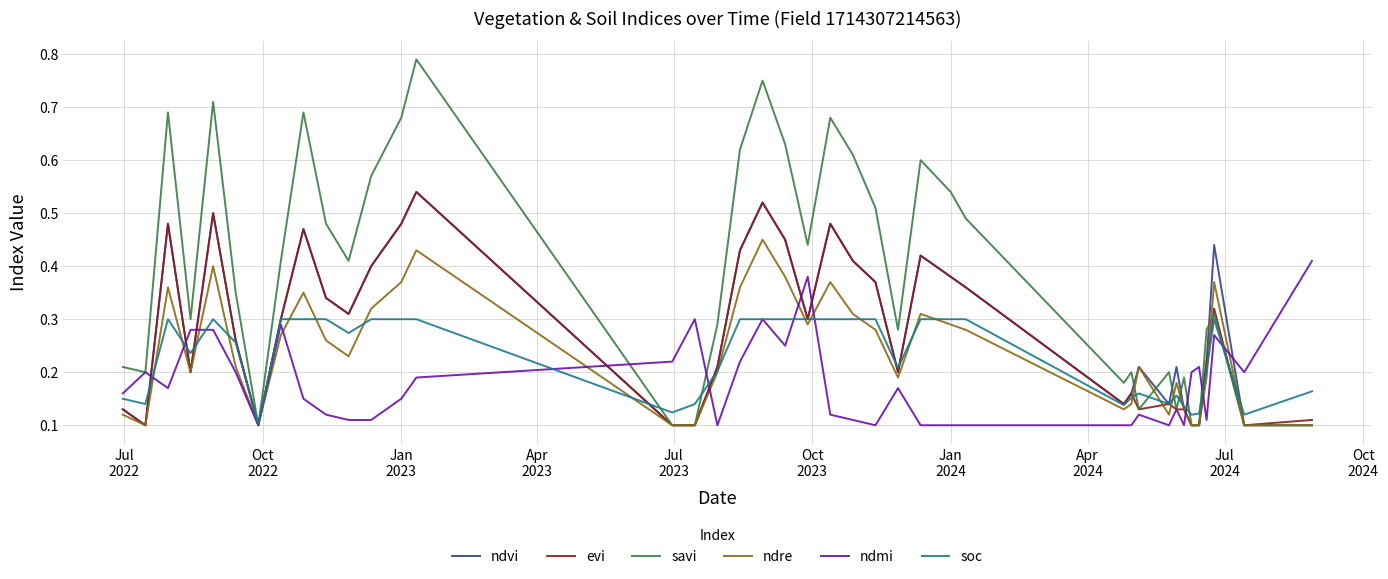

Which series has the largest total across all categories?

savi